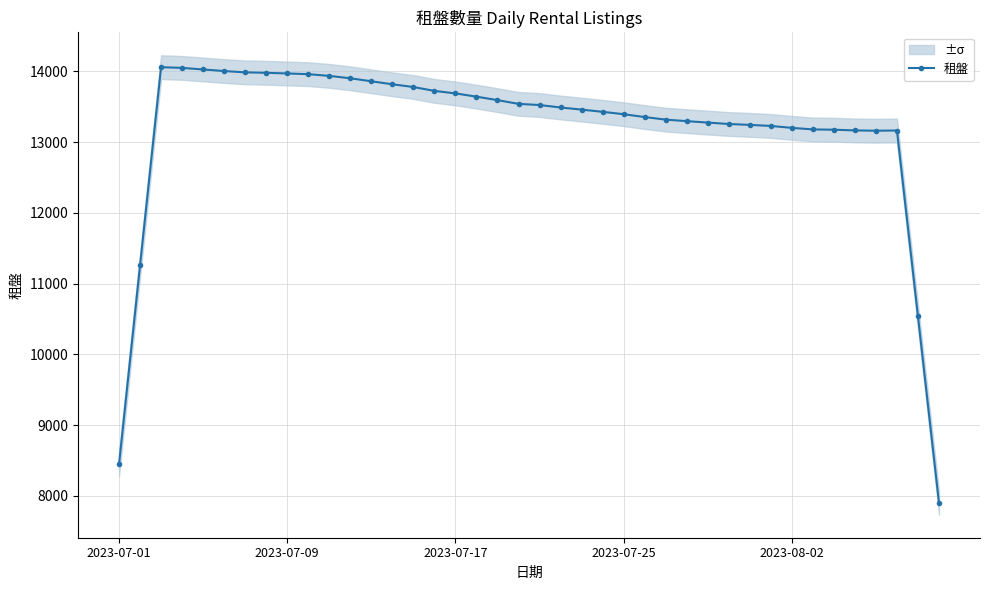

What is the lowest value of the 租盤 series?

7899.0